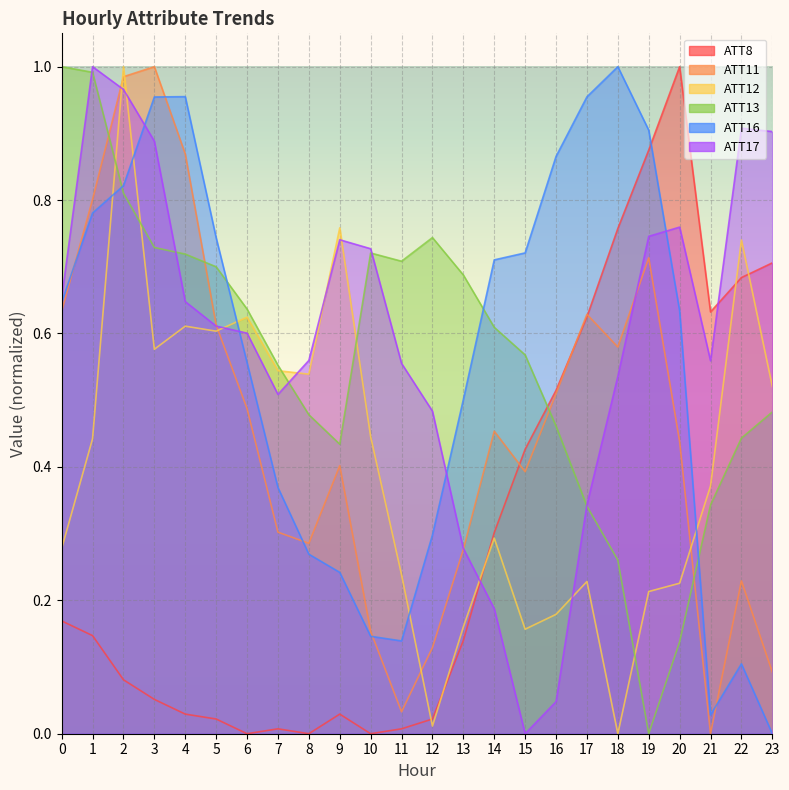

What is the sum of the ATT8 values at 10 and 17?

0.6